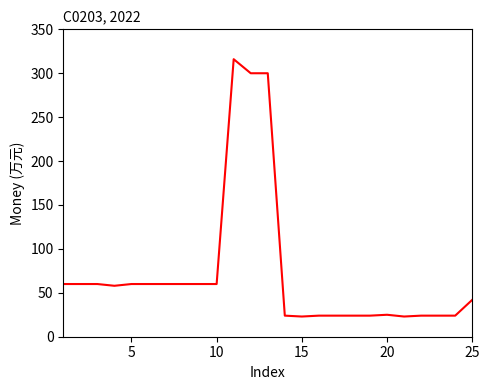

What is the smallest value displayed?

23